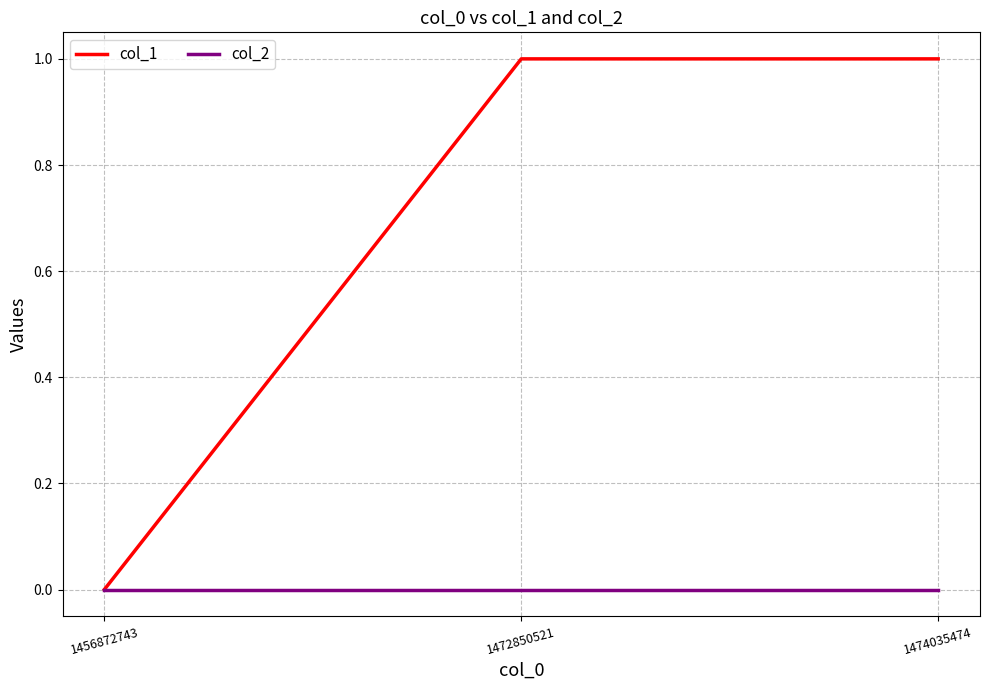

How many values in col_1 are above zero?

2